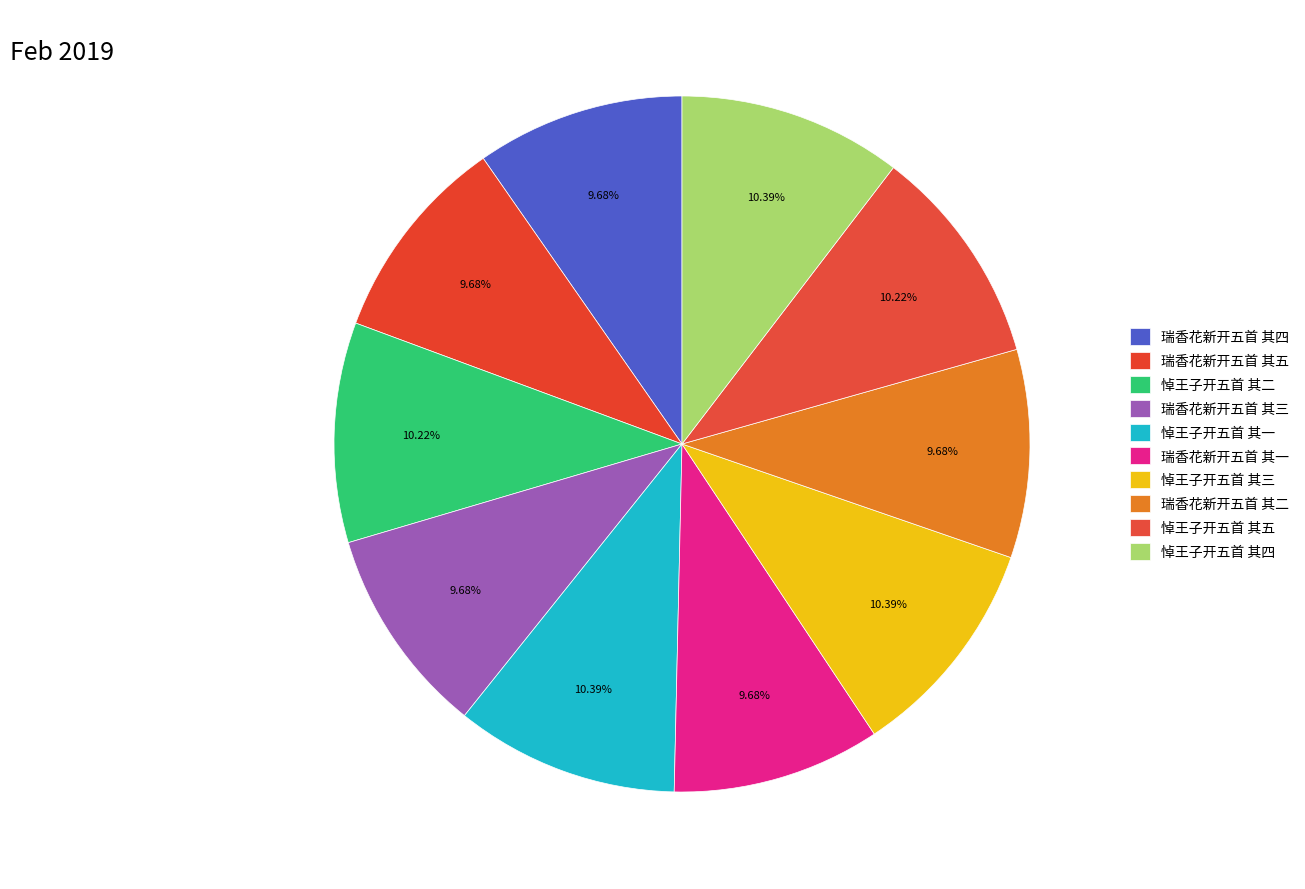

How many slices are in this pie chart?

10